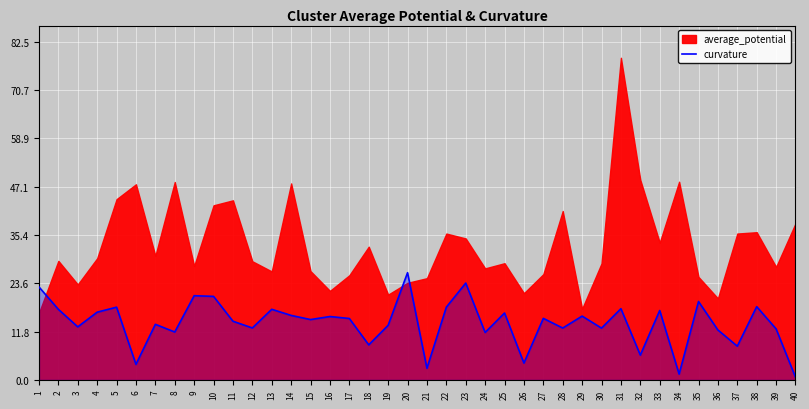

Which category has the highest value in the curvature series?

20